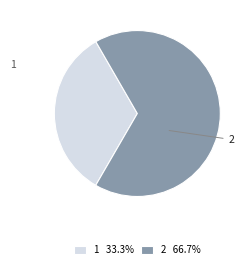

True or false: 1 accounts for 26% of the total.

False